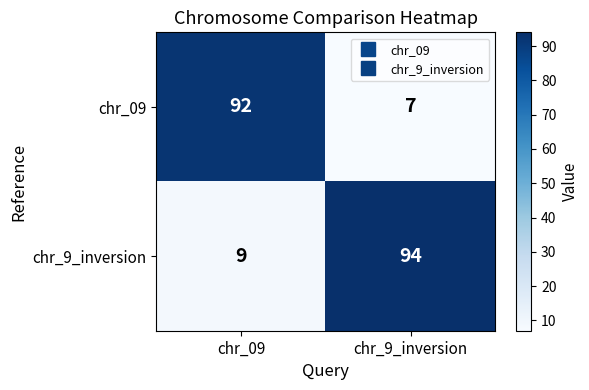

Read the chr_9_inversion value at chr_9_inversion, to the nearest 5.

95